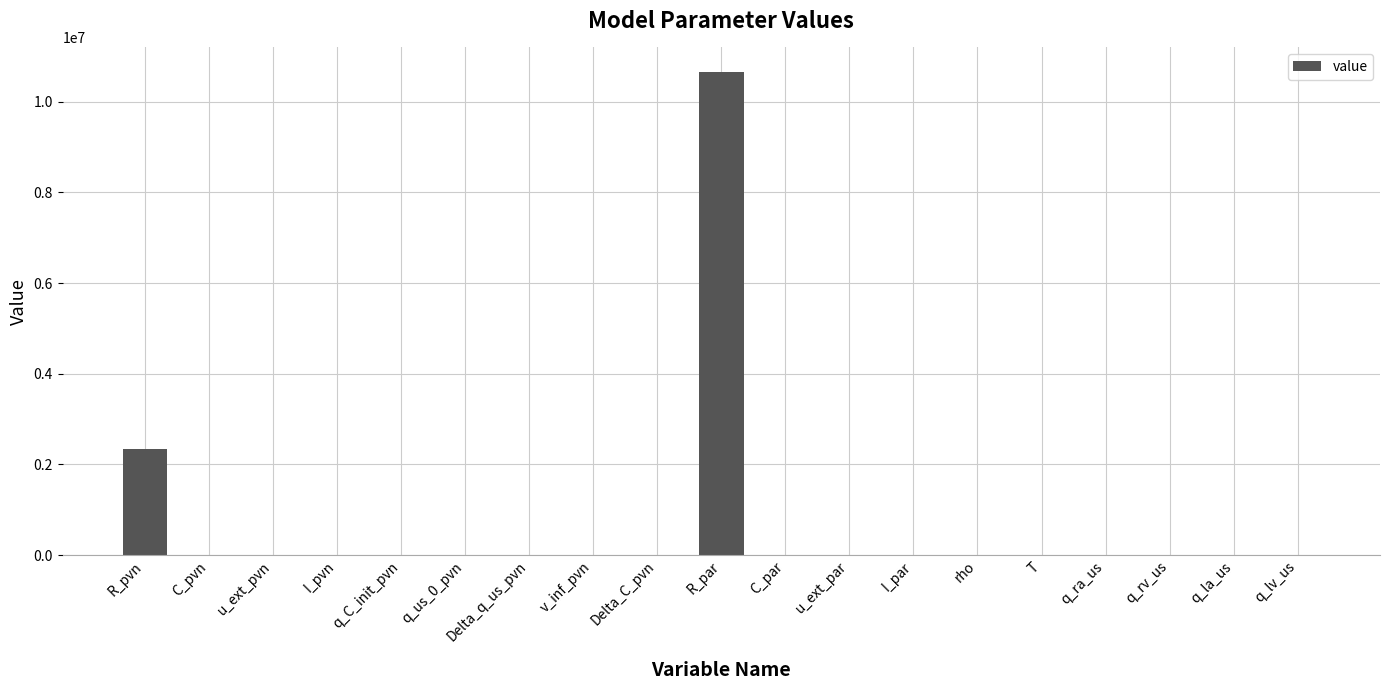

What is the greatest value displayed?

10664000.0